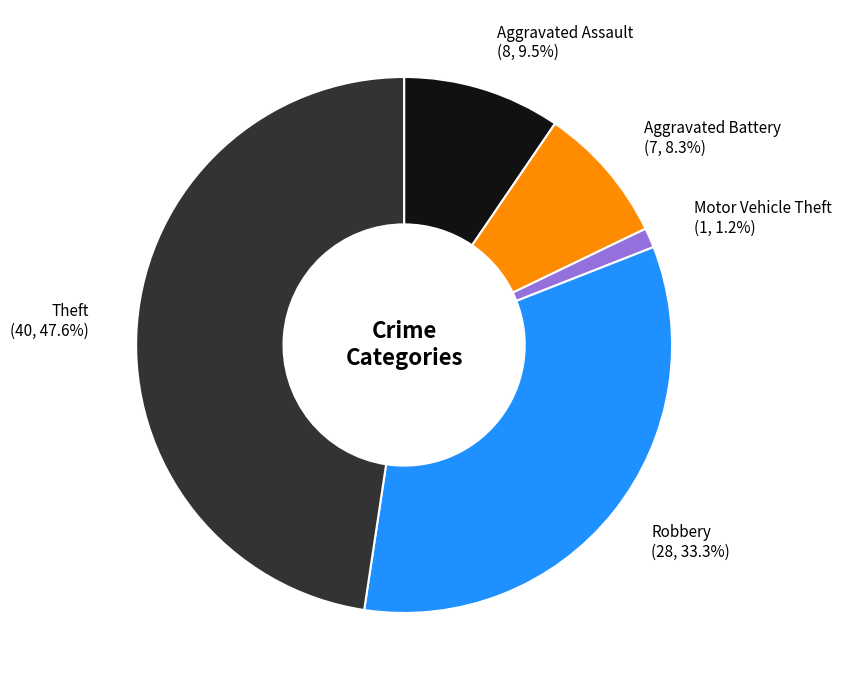

To the nearest percent, what is the average slice percentage?

20%